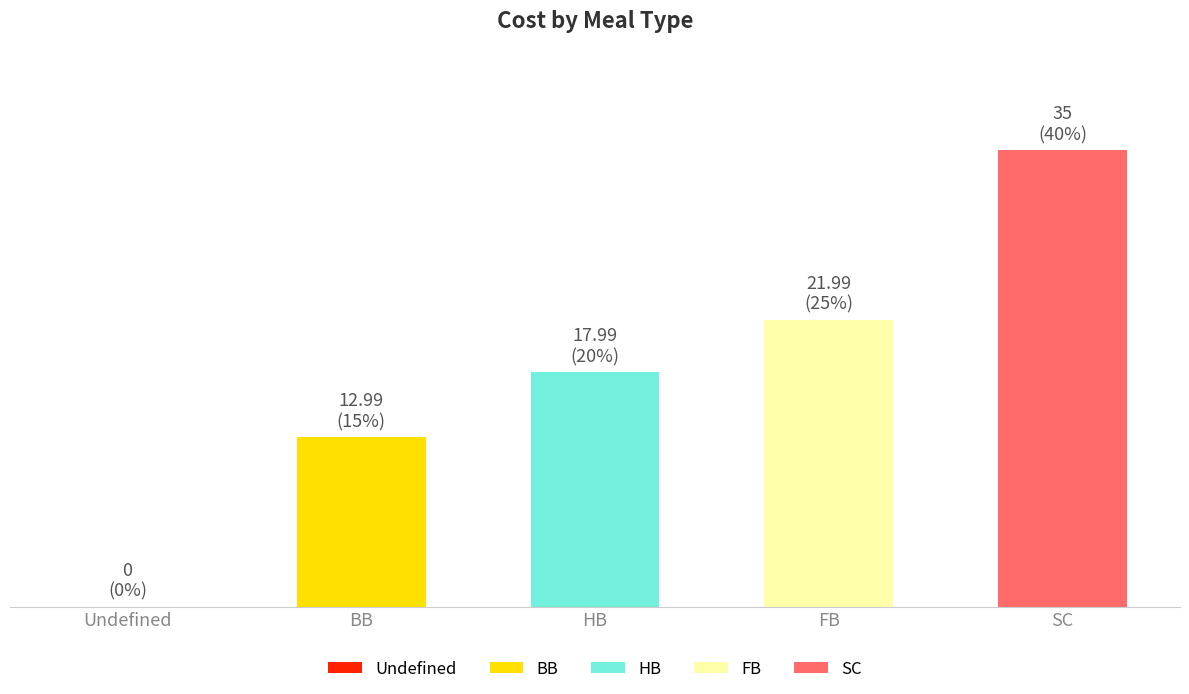

Are the bars horizontal?

No